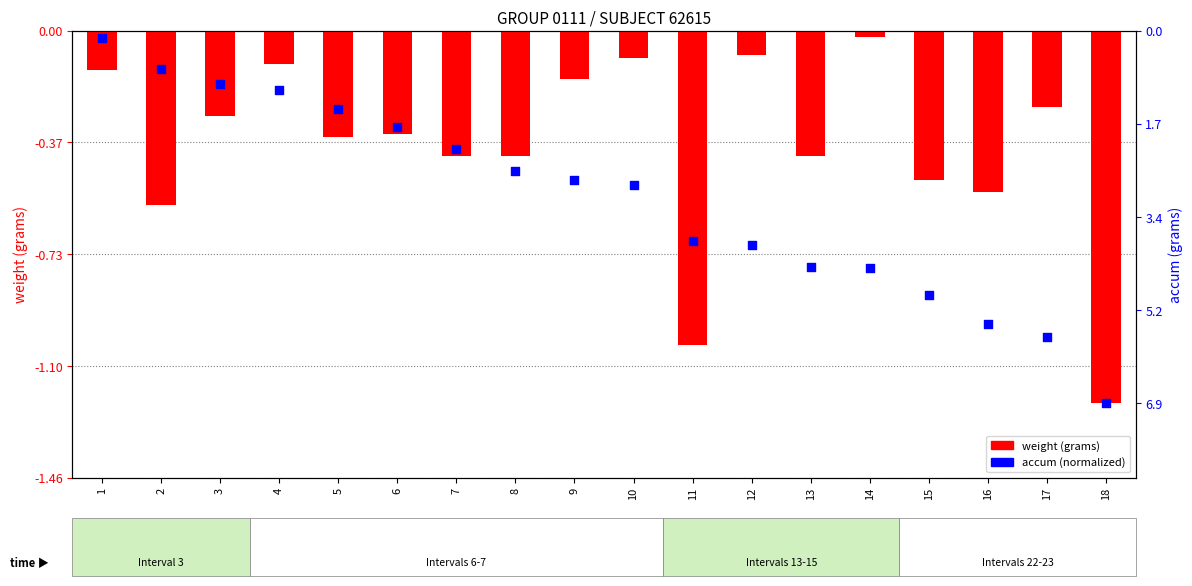

What is the total value across all series at 11?

-1.7